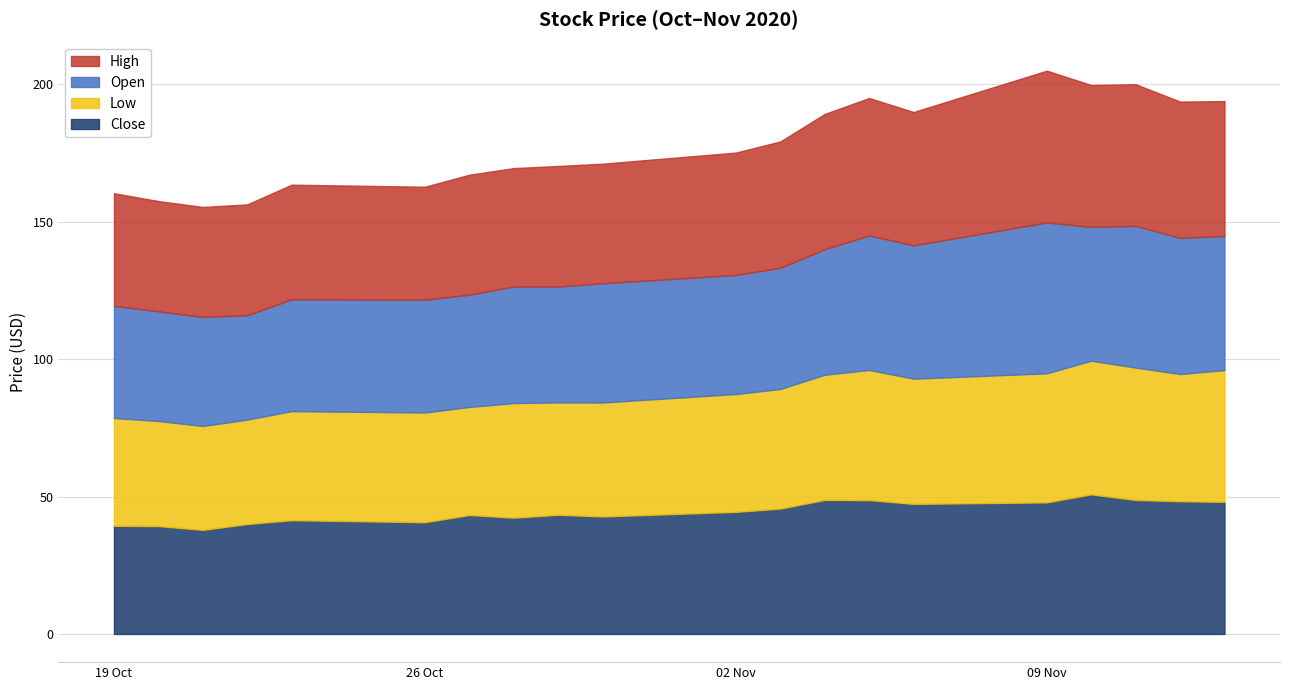

What value does the High series have at 2020-11-03?

46.0